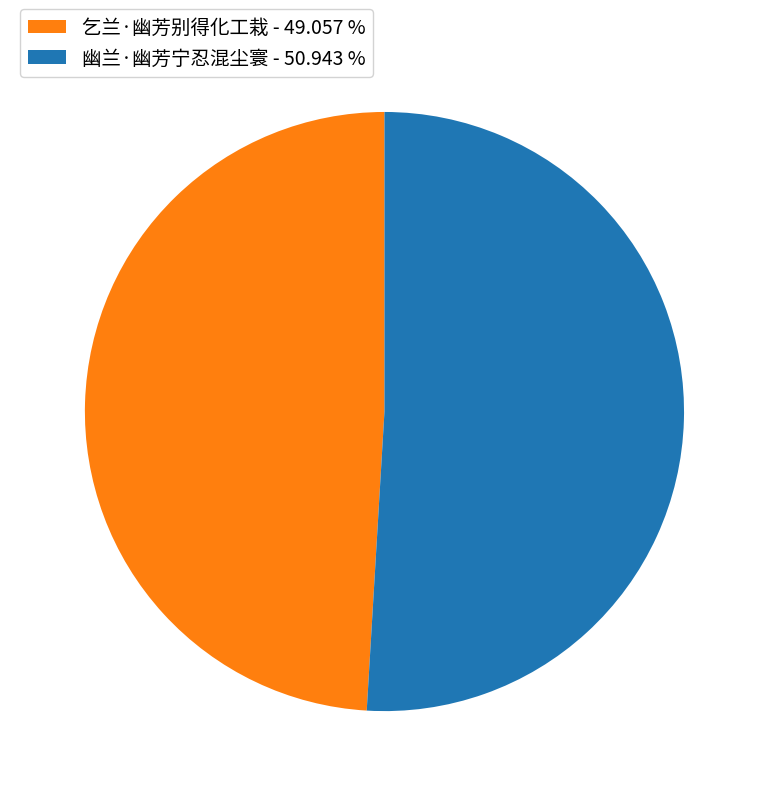

How many segments does this pie chart have?

2